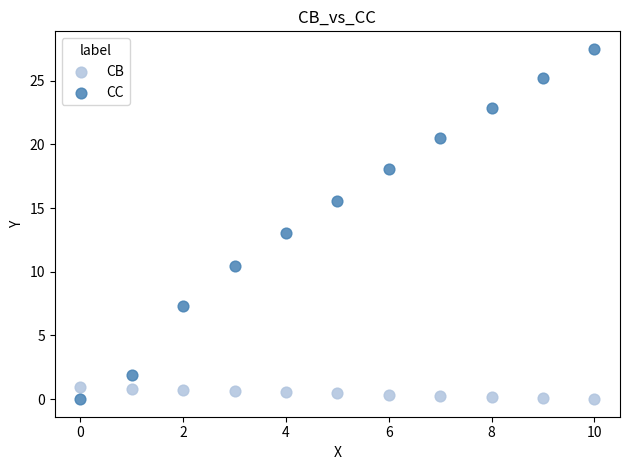

Which series reaches the maximum Y coordinate?

CC